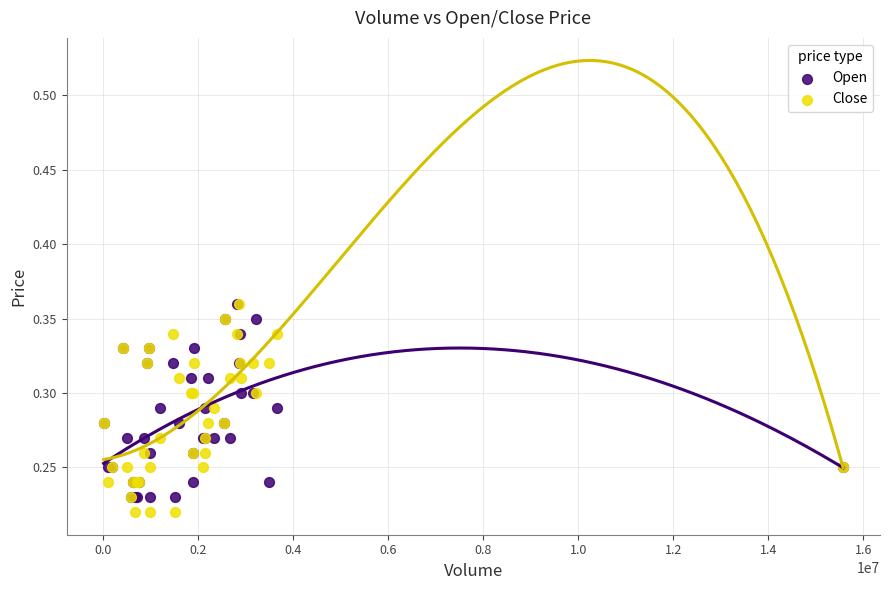

Which series has the largest Y range (max minus min)?

Close